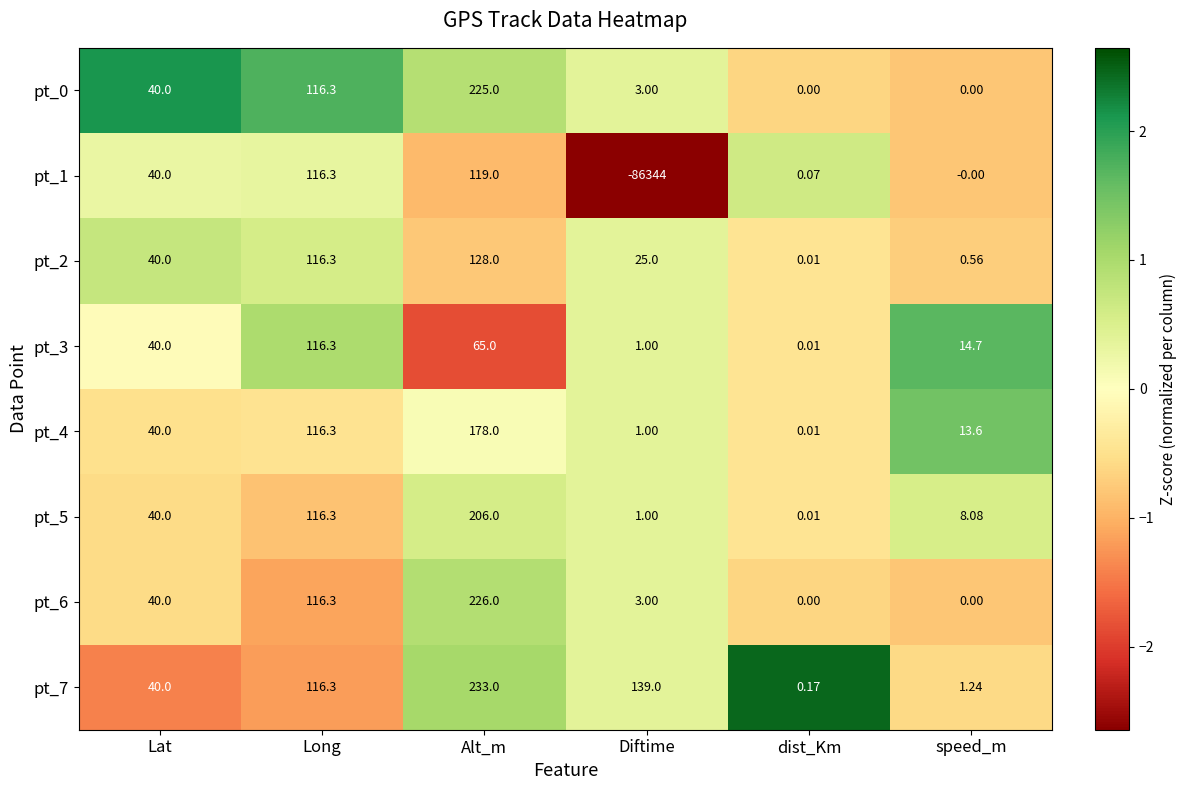

Which label corresponds to the smallest value in the chart?

Diftime